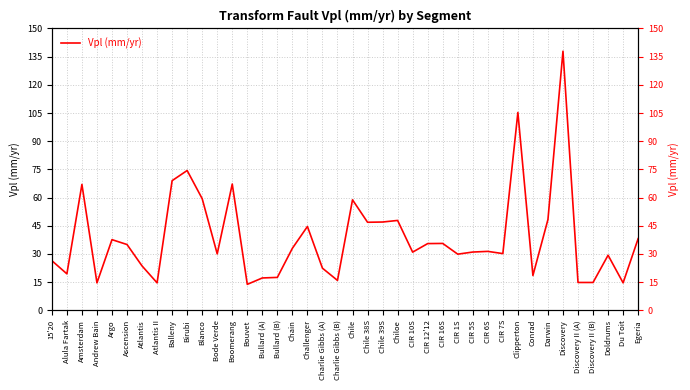

How many interior local peaks (higher than both neighbors) does the data have?

12